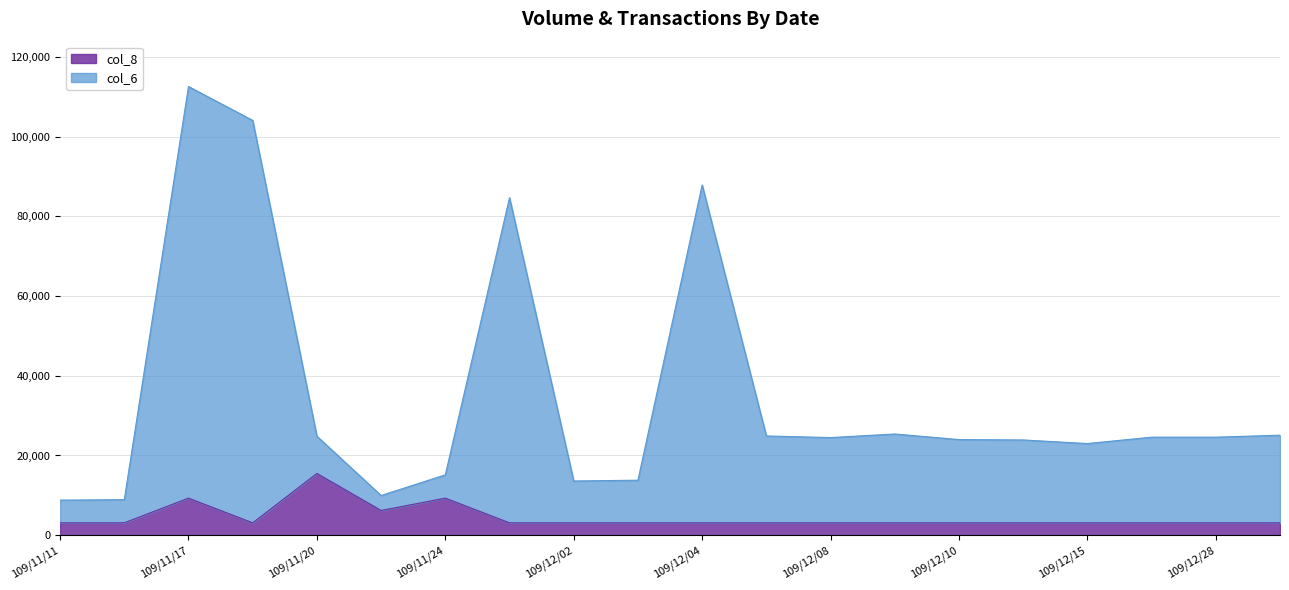

Does the chart display data point markers on the line(s)?

No